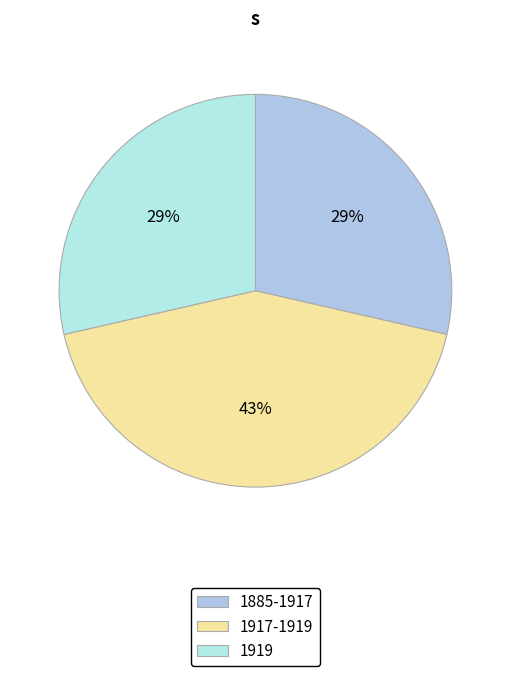

The 1919 slice represents 39% of the pie. True or false?

False